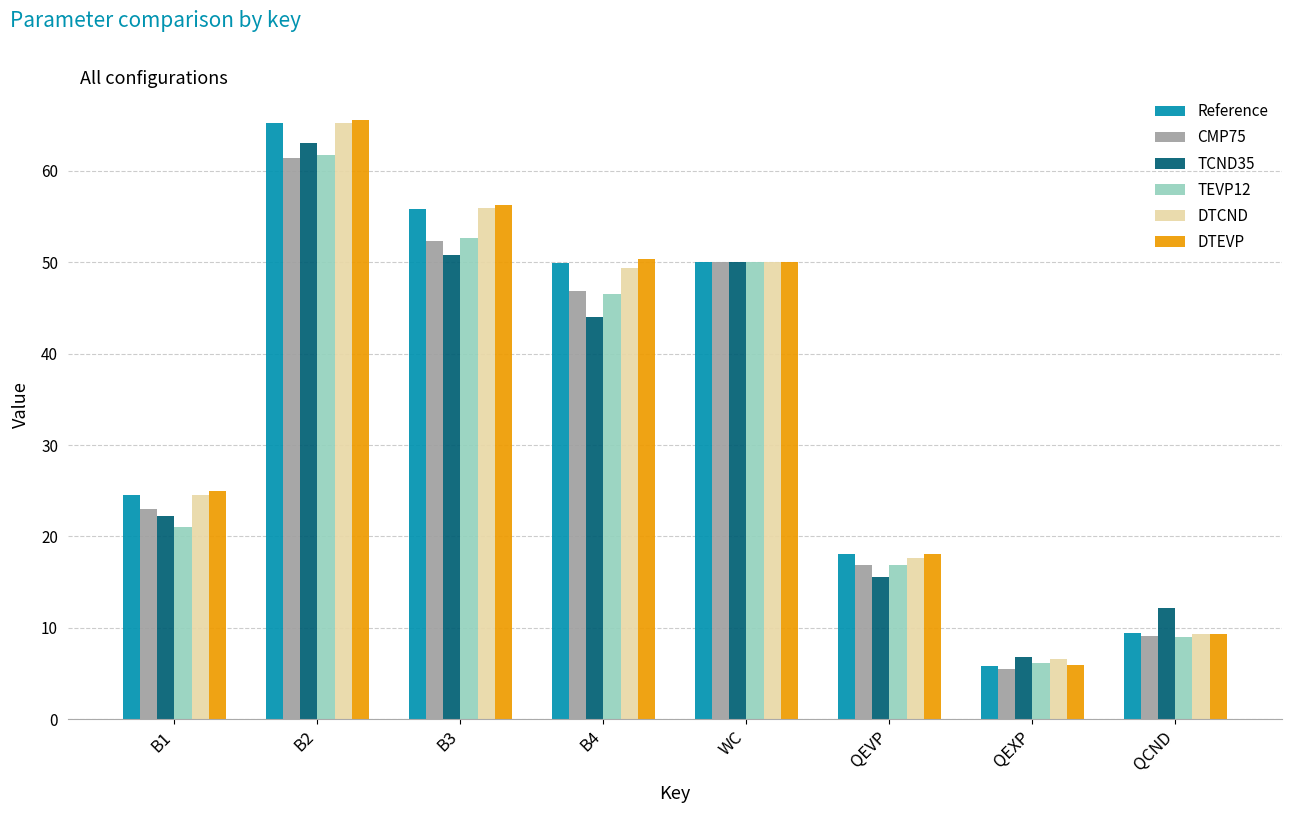

How many groups of bars are there?

8